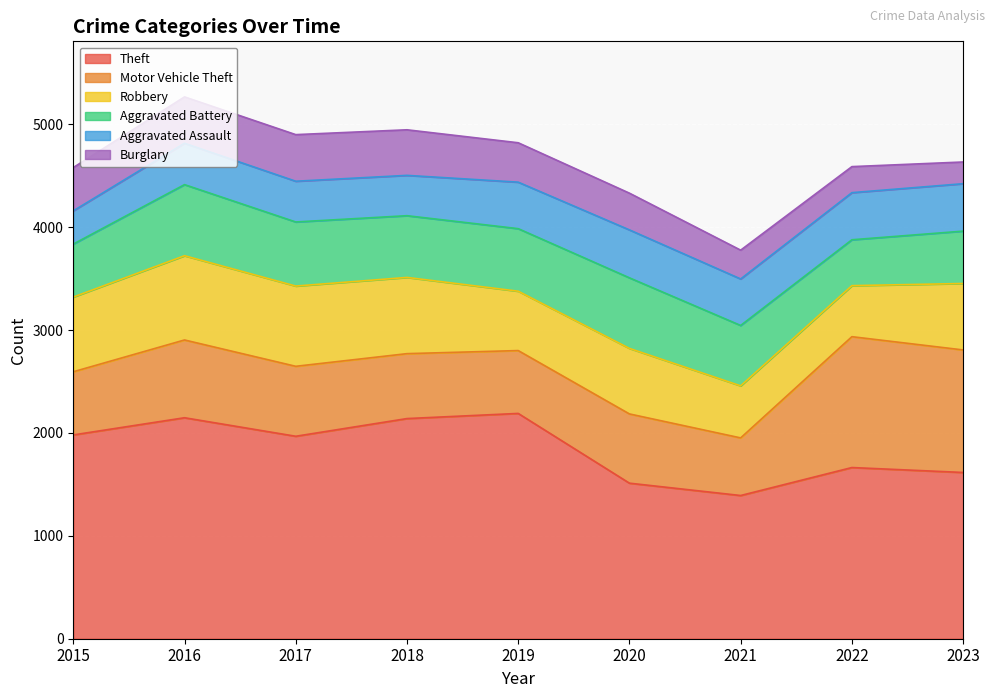

What are all the series names shown in the legend?

Theft, Motor Vehicle Theft, Robbery, Aggravated Battery, Aggravated Assault, Burglary